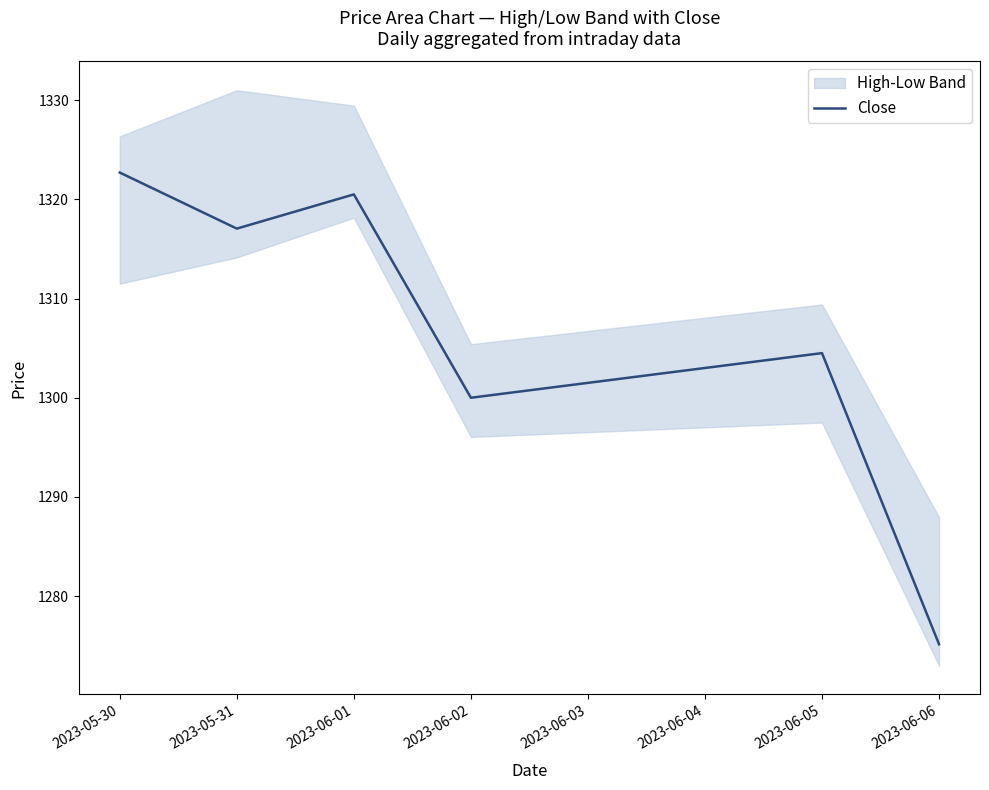

Which category has the lowest value in the Close series?

2023-06-06